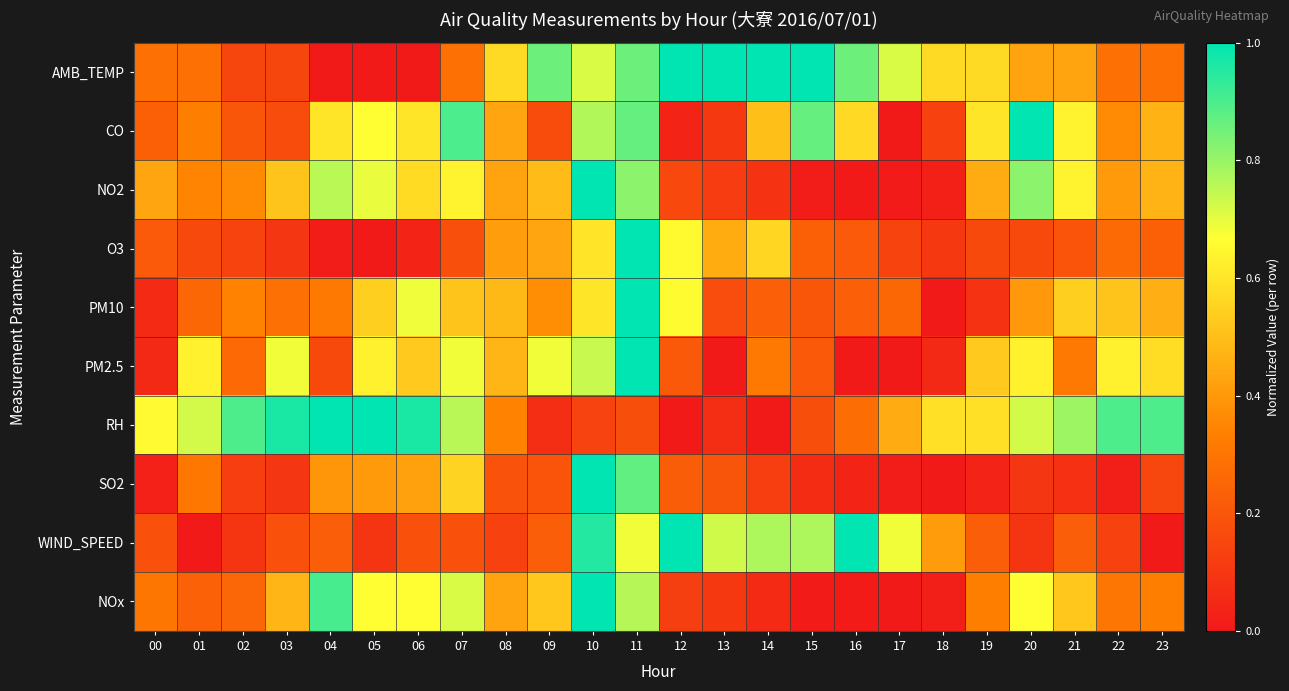

List the series in order of their peak value, lowest first.

AMB_TEMP, CO, NO2, O3, PM10, PM2.5, RH, SO2, WIND_SPEED, NOx